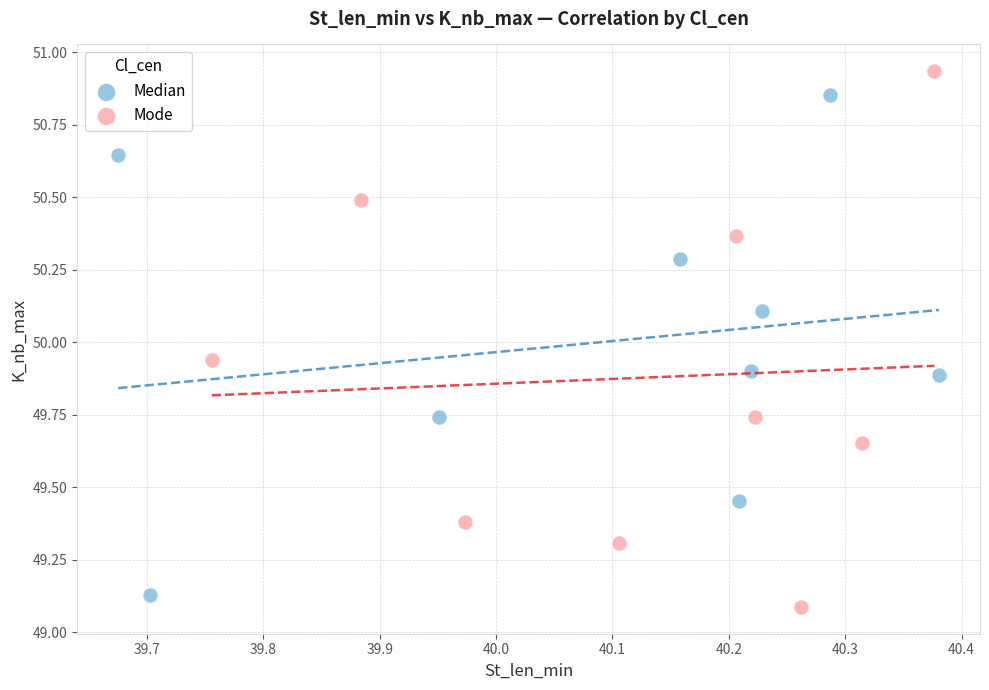

What are all the series names shown in the legend?

Median, Mode